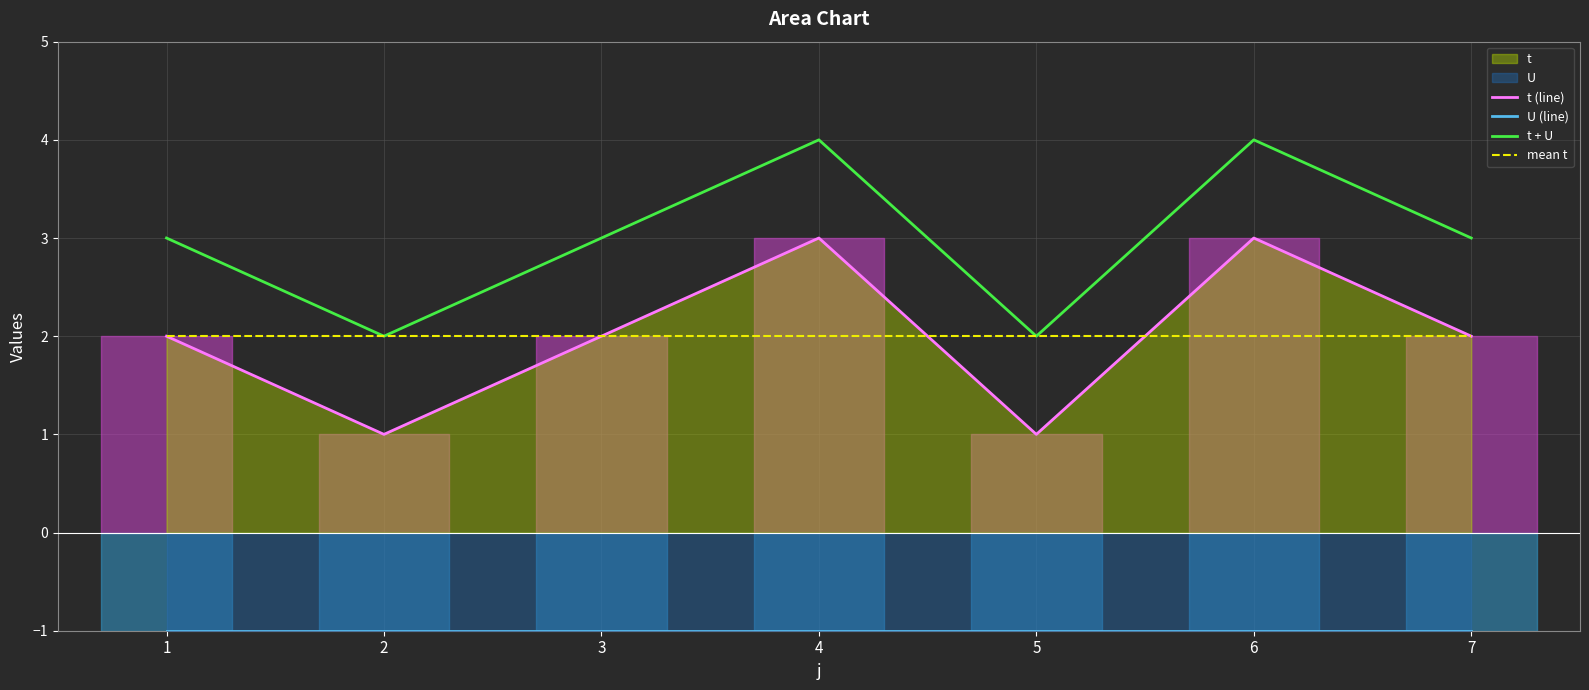

Is it true that t + U equals 3 at 7?

True